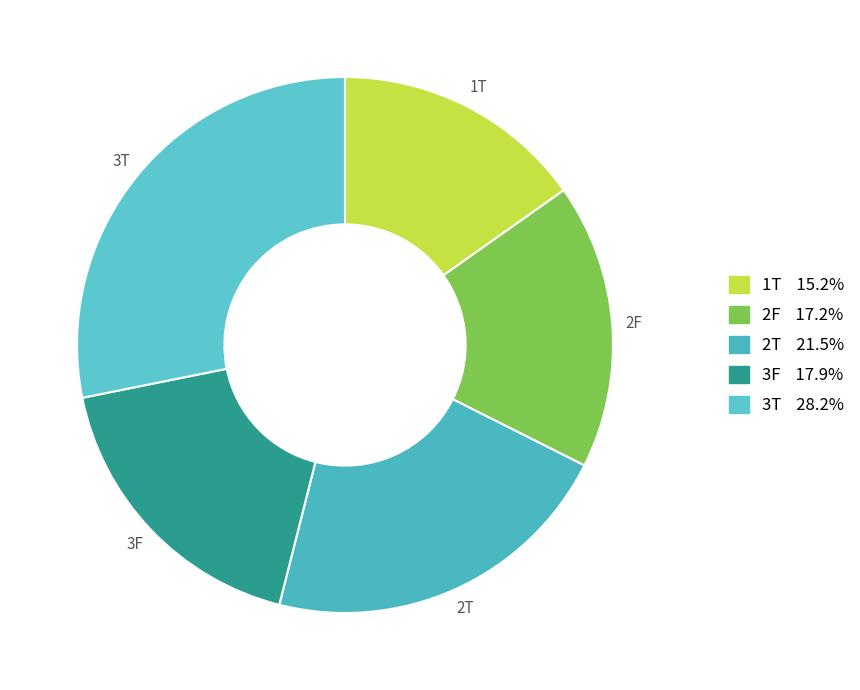

What is the ratio of the value at 3T to the value at 2T?

1.3